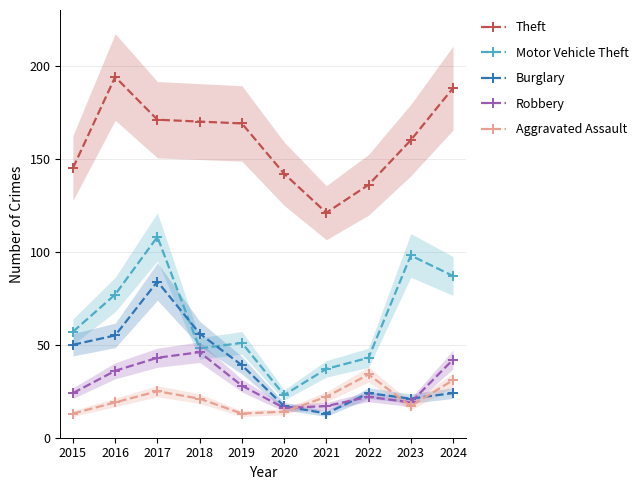

The Burglary series shows 24 at 2024. True or false?

True